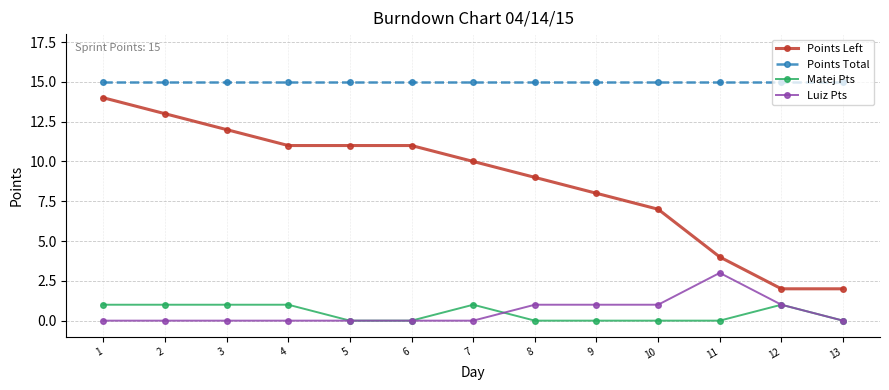

True or false: Luiz Pts has more than 0 points higher than both neighbors.

True